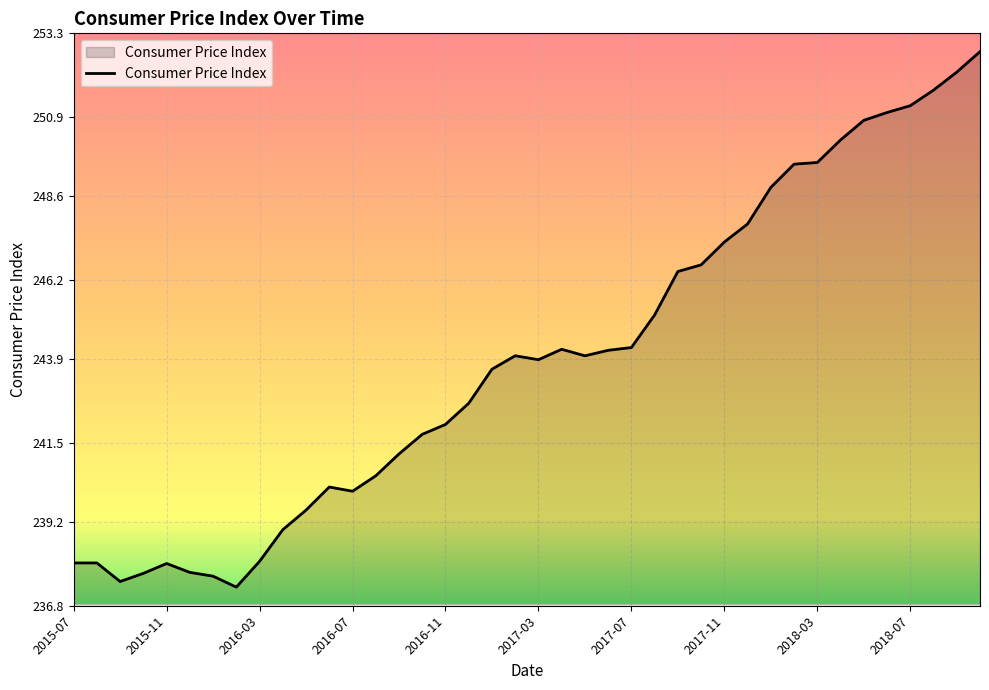

What is the sum of all values?

9756.4